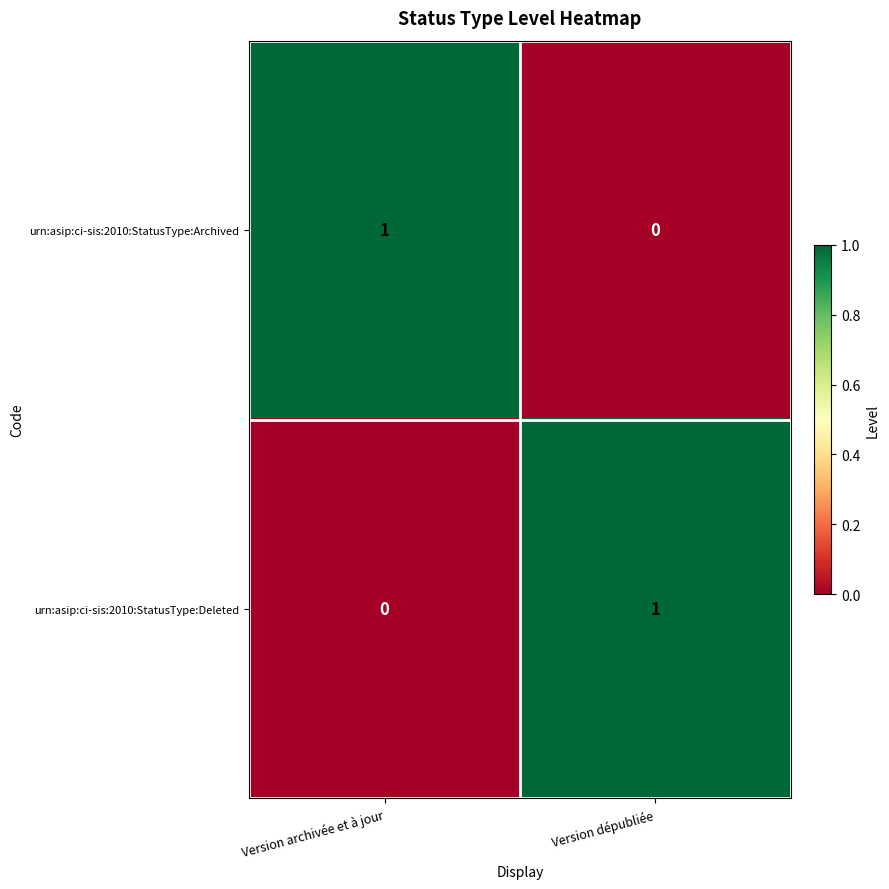

Reading left to right, what are all the values shown in this chart?

urn:asip:ci-sis:2010:StatusType:Archived: 1	0
urn:asip:ci-sis:2010:StatusType:Deleted: 0	1